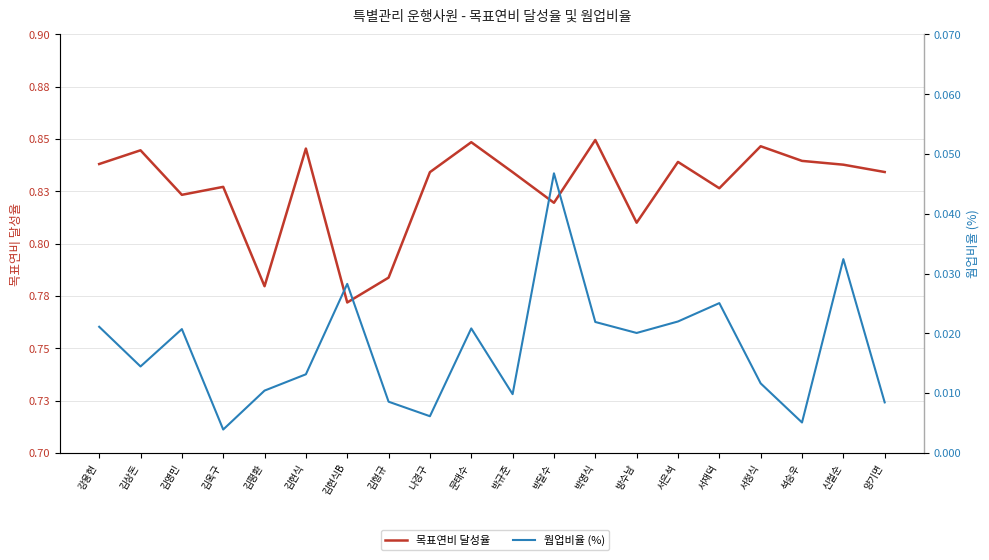

Reading left to right, list all the values displayed in this chart.

목표연비 달성율: 0.8	0.8	0.8	0.8	0.8	0.8	0.8	0.8	0.8	0.8	0.8	0.8	0.8	0.8	0.8	0.8	0.8	0.8	0.8	0.8
웜업비율 (%): 0.0	0.0	0.0	0.0	0.0	0.0	0.0	0.0	0.0	0.0	0.0	0.0	0.0	0.0	0.0	0.0	0.0	0.0	0.0	0.0